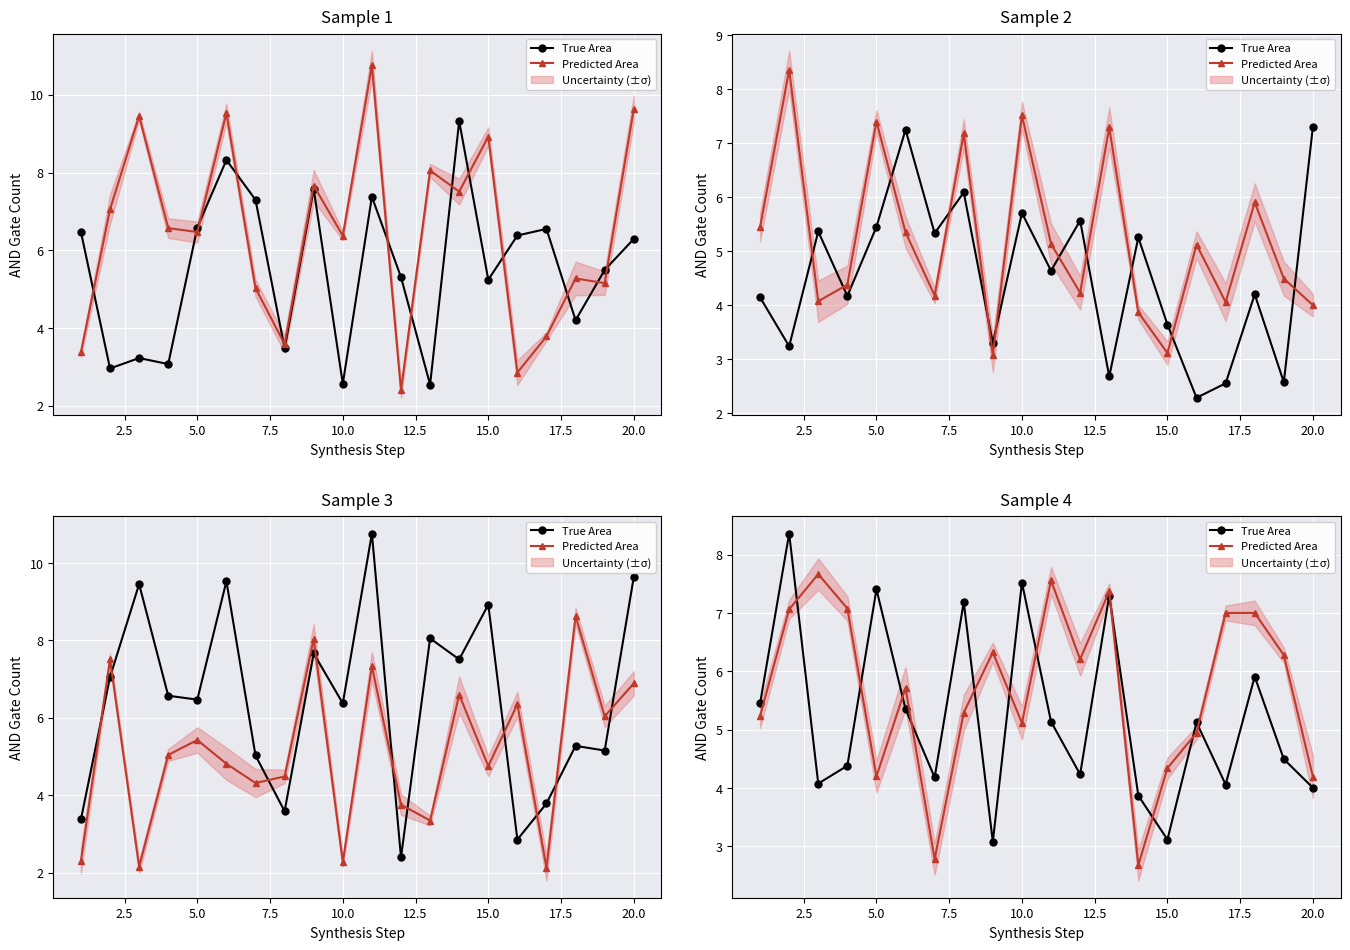

At how many categories does at least one series exceed 4?

19